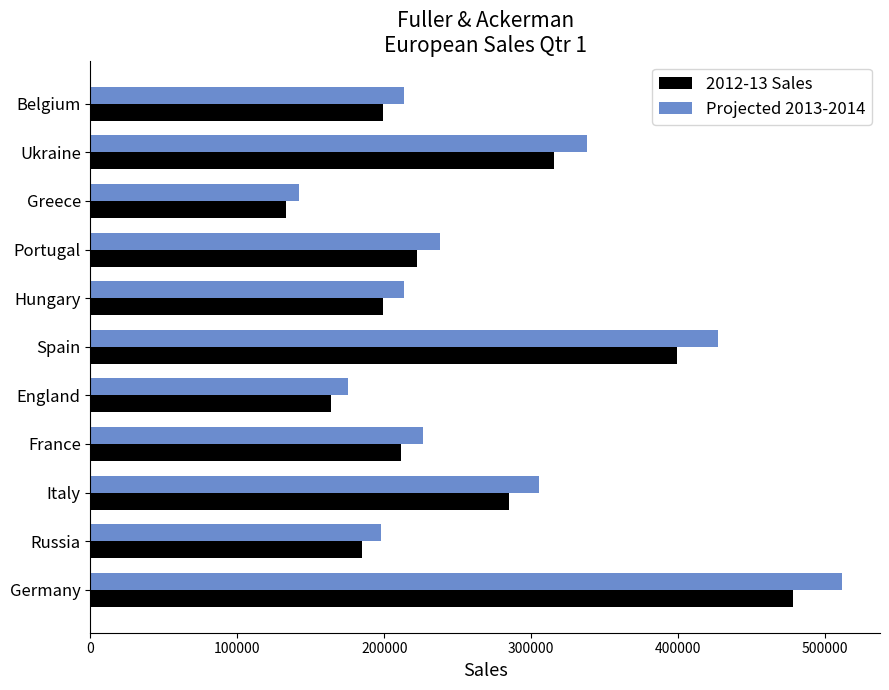

Is it true that Projected 2013-2014 equals 426943.9 at Spain?

True